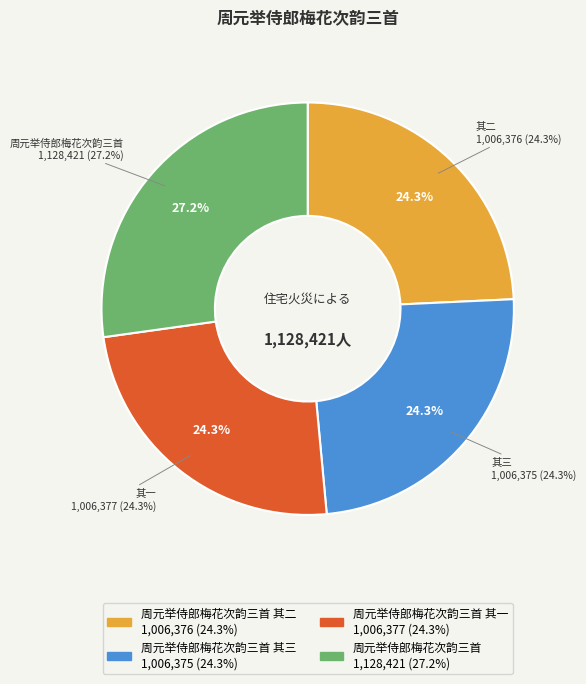

Rank the categories by value from highest to lowest.

周元举侍郎梅花次韵三首, 周元举侍郎梅花次韵三首 其一, 周元举侍郎梅花次韵三首 其二, 周元举侍郎梅花次韵三首 其三